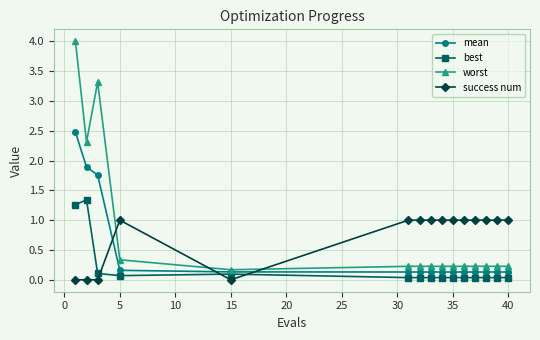

True or false: best and success num cross at least once.

True